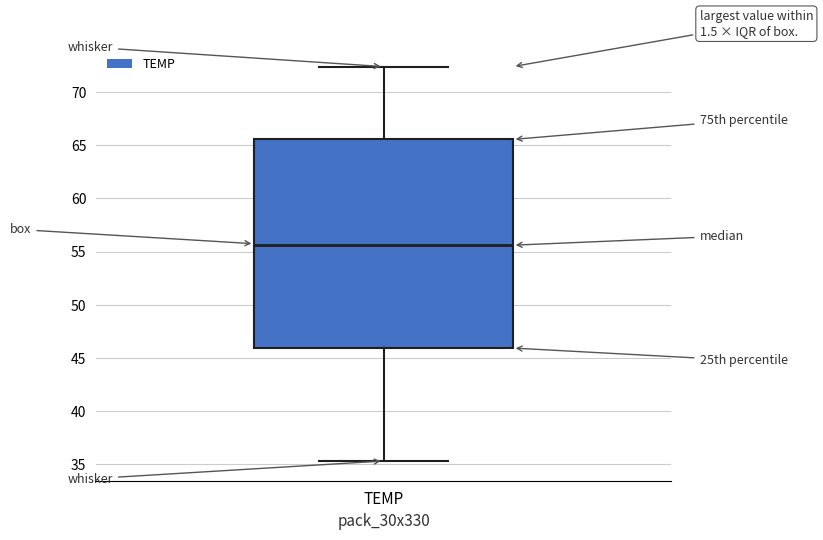

Where does the upper whisker of the box for TEMP end on the y-axis? The values are not printed on the chart, so give them approximately, as read against the axis.

72.5